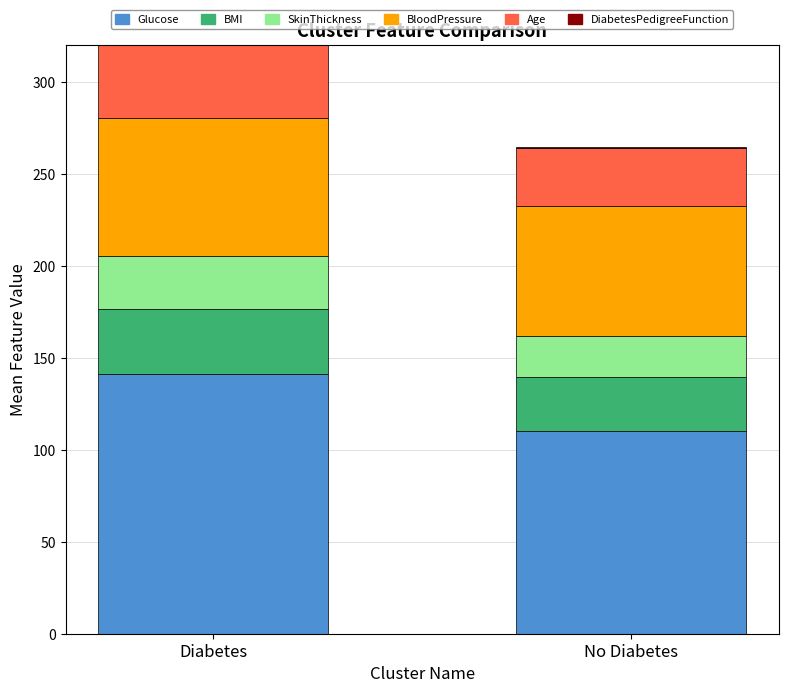

How many data points in BloodPressure are above 74?

1